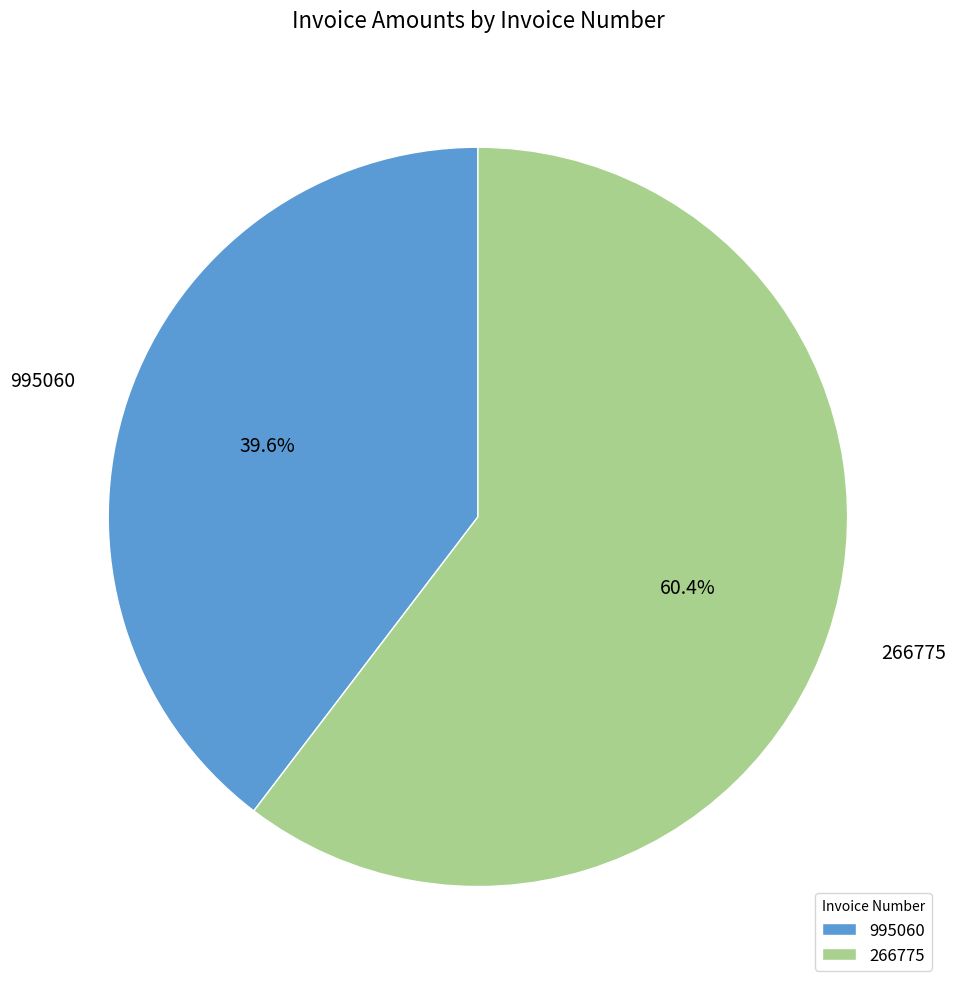

What percentage is the 995060 slice, to the nearest percent?

40%